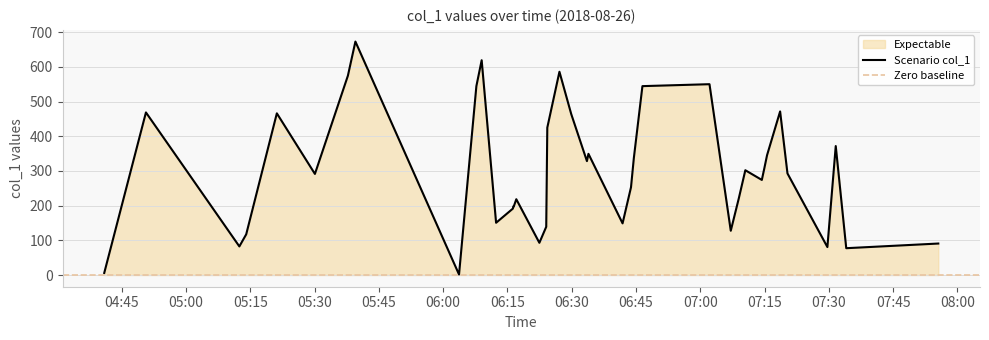

What is the approximate value at 2018-08-26 04:40:54?

6.0